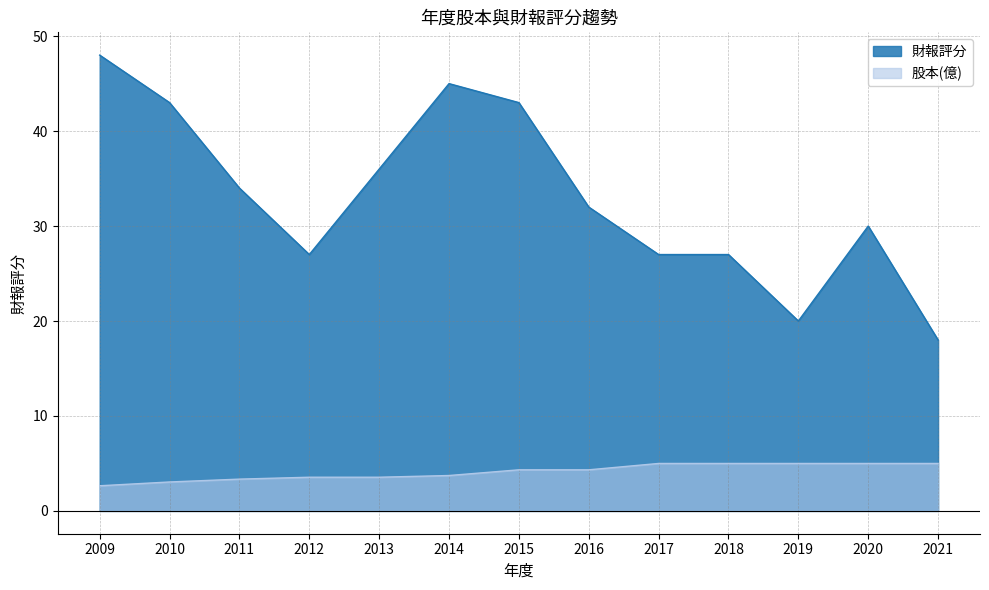

List the series in order of their peak value, highest first.

財報評分, 股本(億)